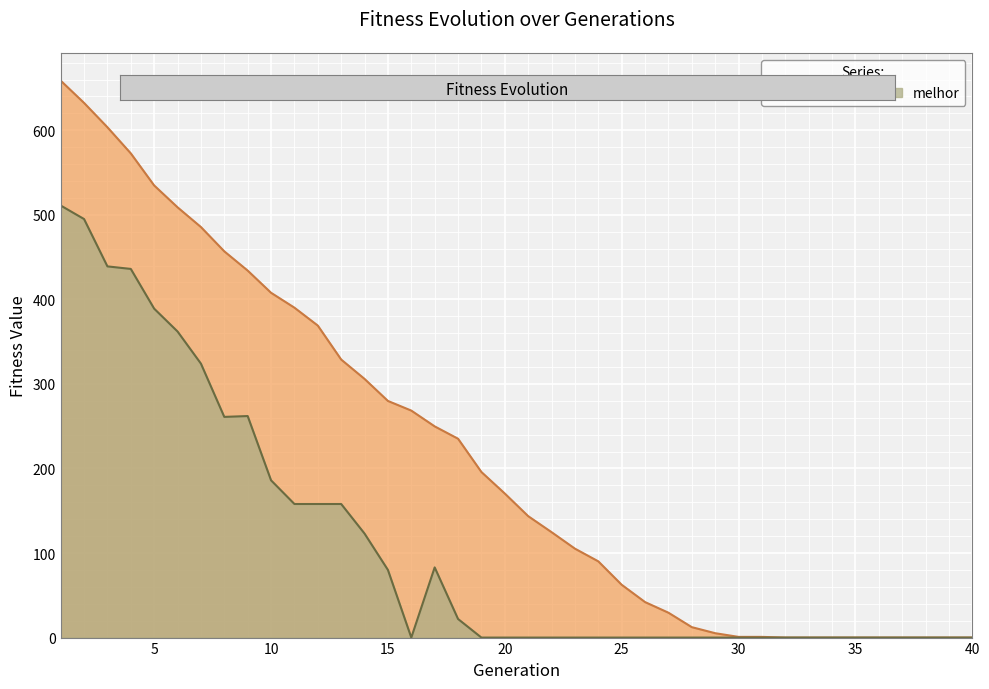

True or false: melhor has more than 0 points higher than both neighbors.

True